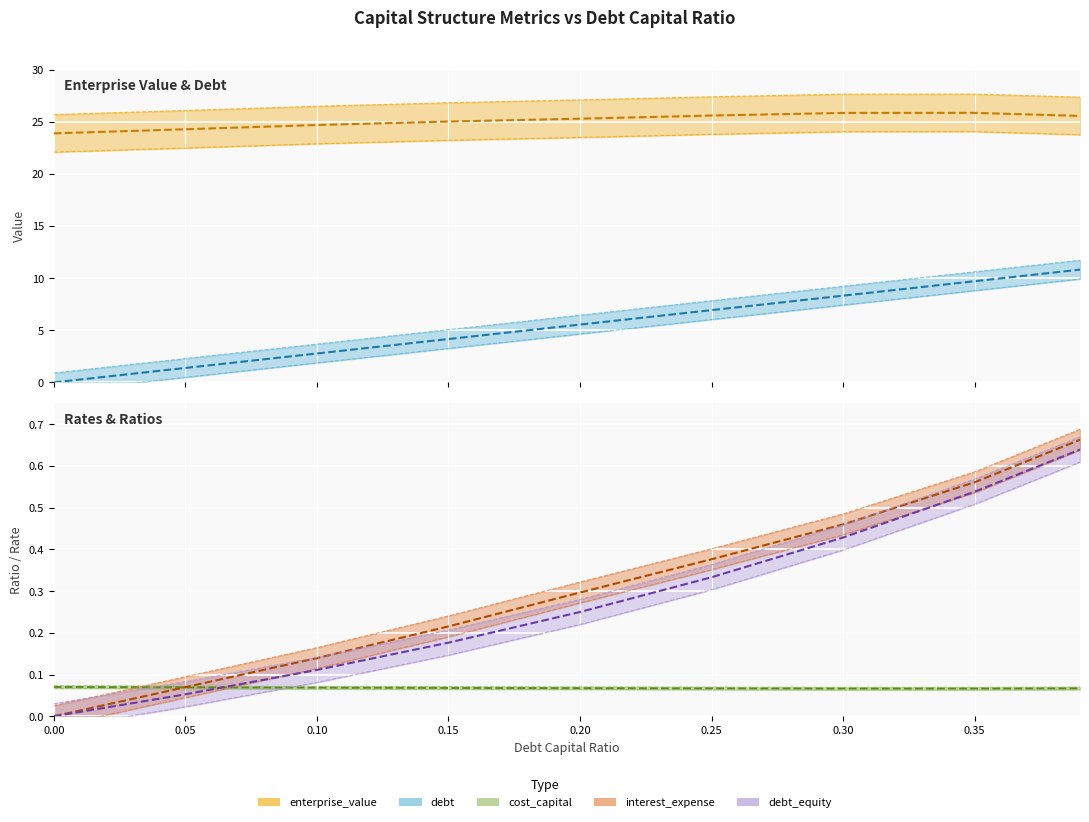

What is the difference between the maximum and minimum values in the debt series?

10.8